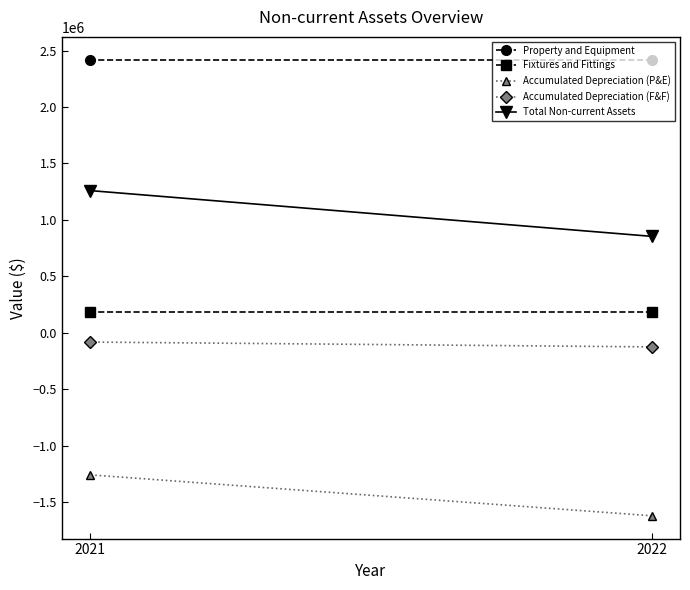

How many data points in Accumulated Depreciation (P&E) are less than -1259370?

1